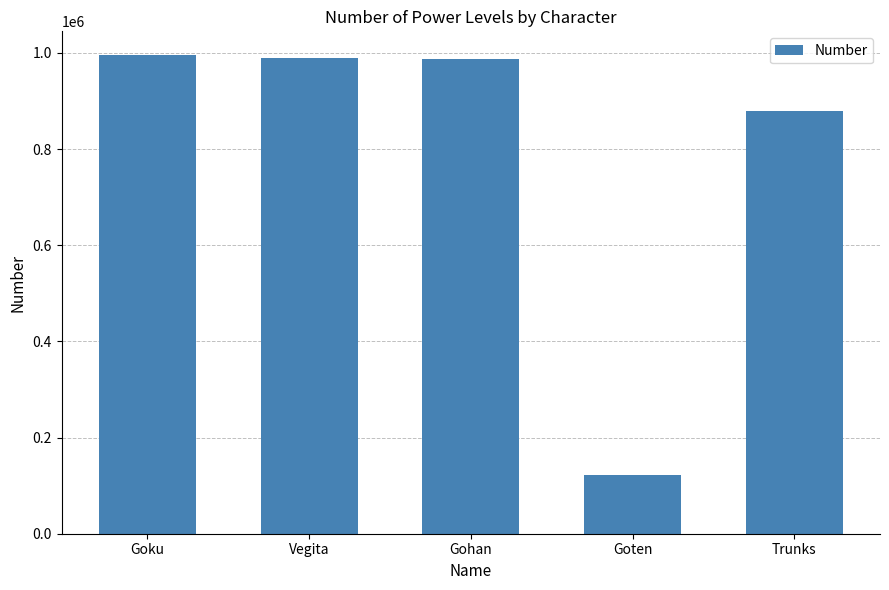

At which label is the value closest to 558797?

Trunks